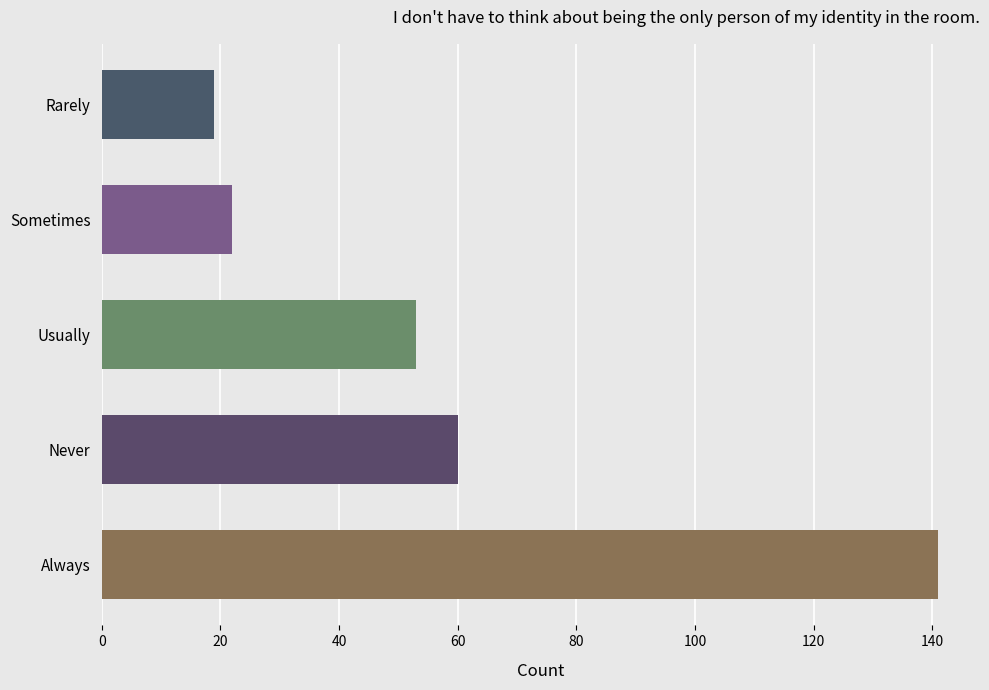

Between Usually and Never, which is larger?

Never